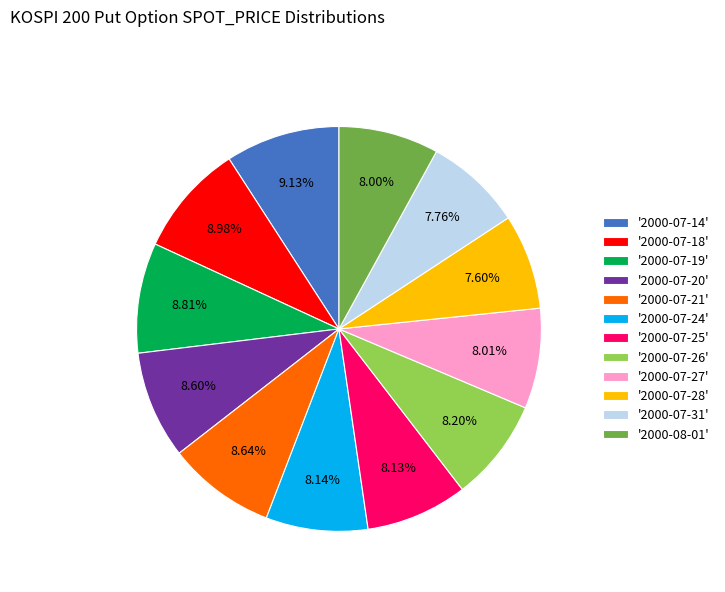

Do '2000-07-19' and '2000-07-27' together represent more than half of the pie?

No